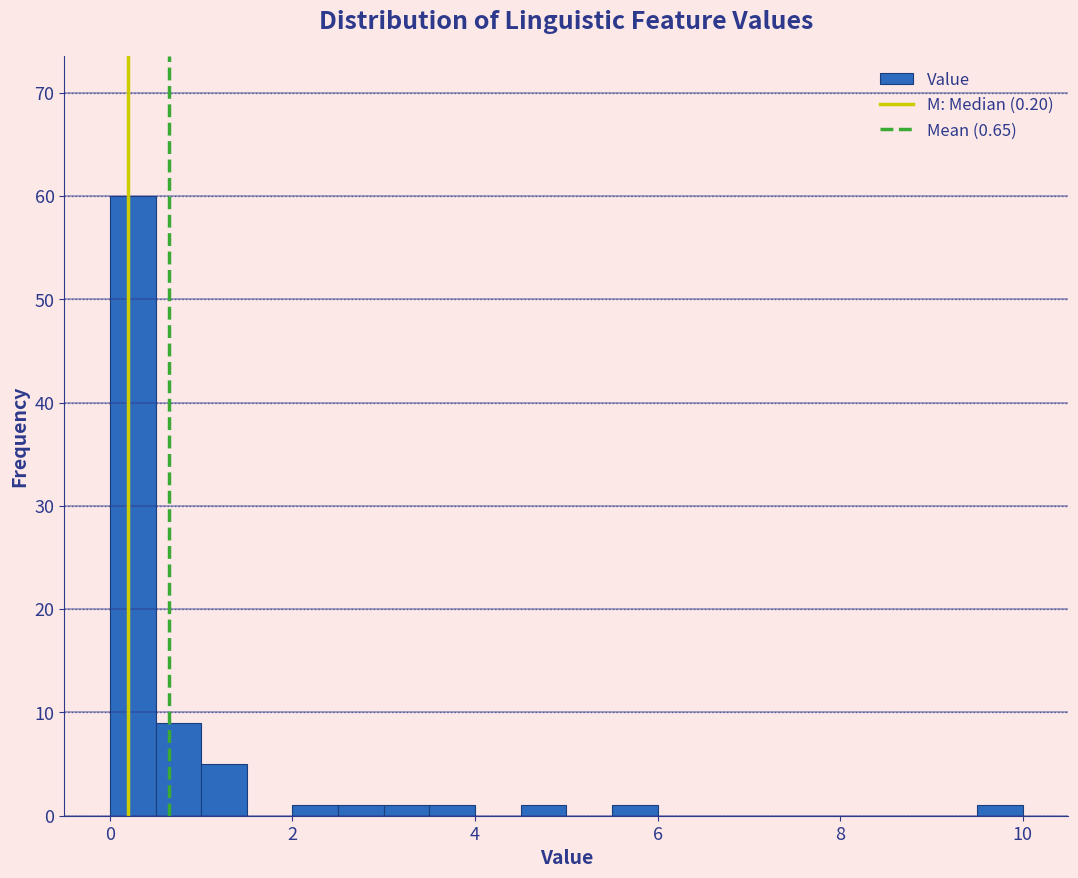

Around what value on the x-axis is the tallest bar? Give the approximate position of its centre, as read against the axis.

0.2